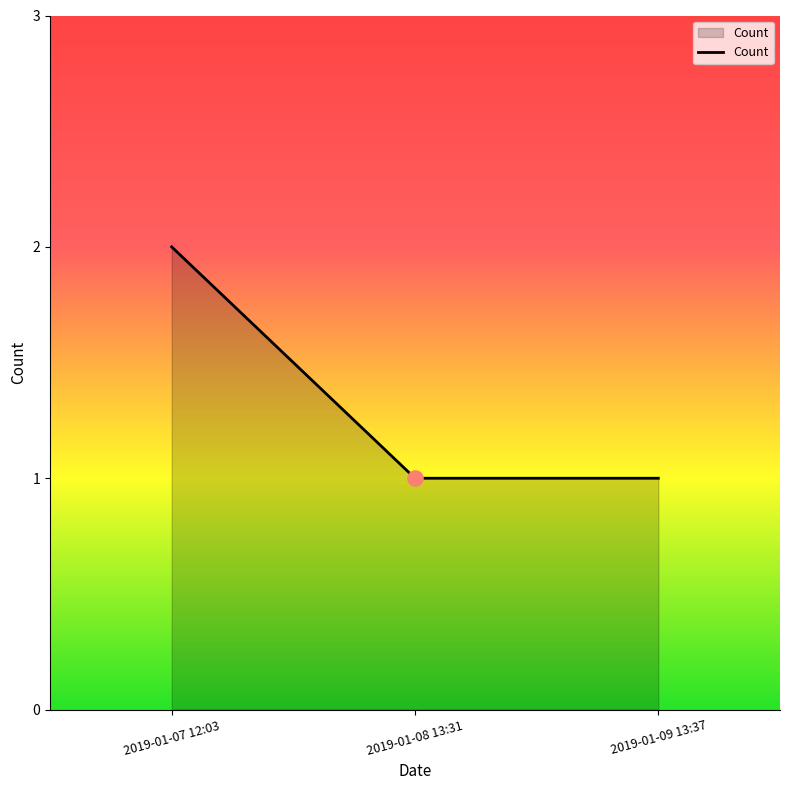

Approximately how many times larger is the value at 2019-01-08 13:31 compared to 2019-01-09 13:37?

1.0